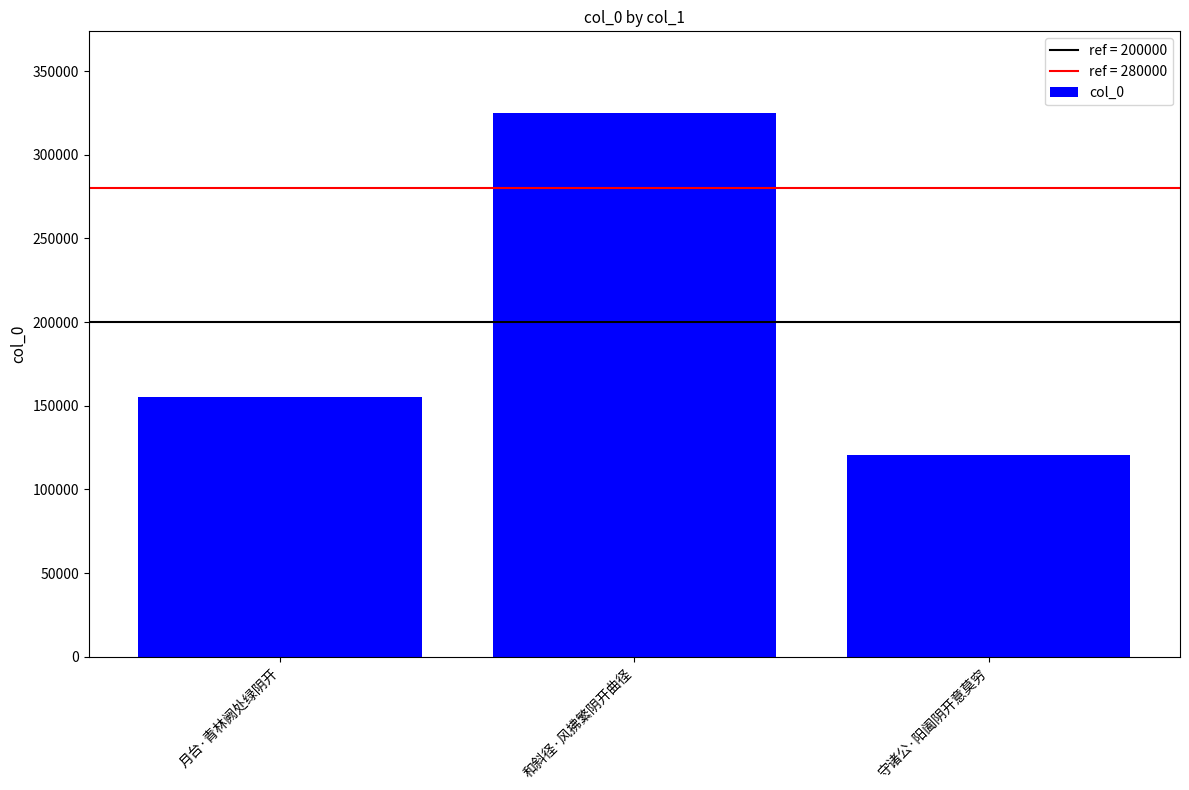

Is it true that the value at 月台·青林阙处绿阴开 is 155277?

True